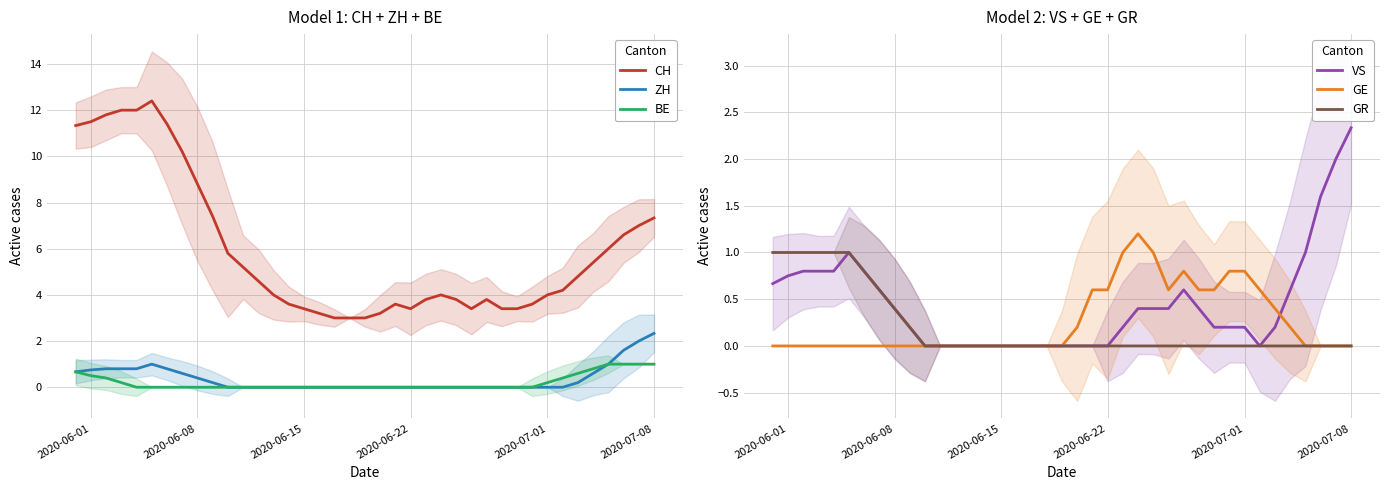

Which series ends up on top after the final intersection of BE and GE?

BE